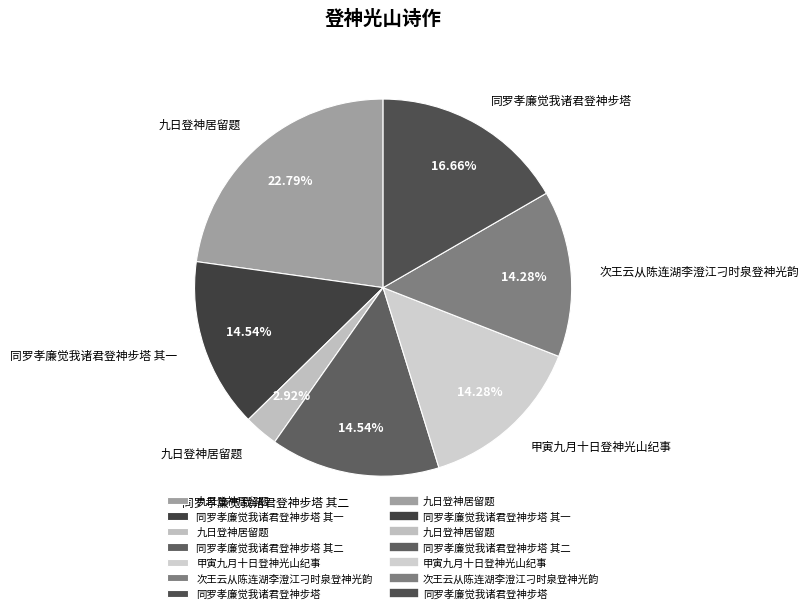

Count the number of slices in the pie.

7